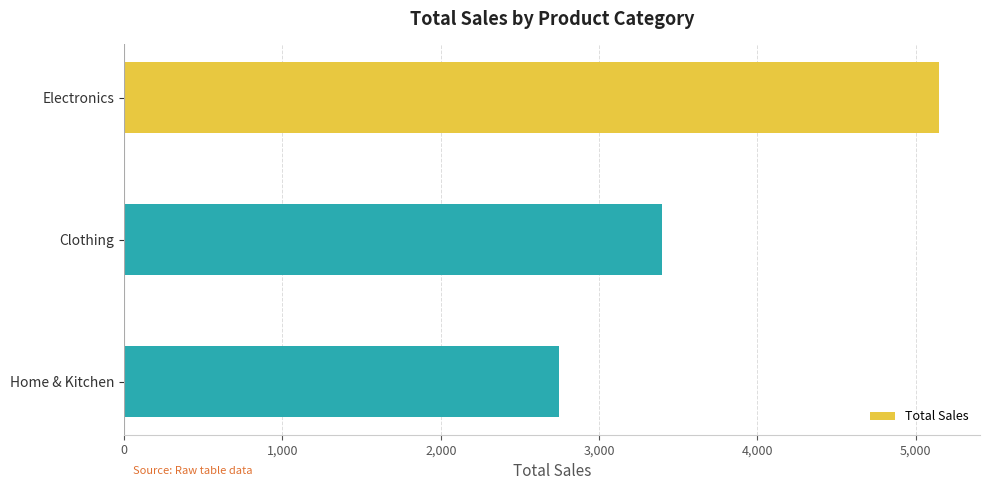

True or false: the data shows 3720 at Home & Kitchen.

False